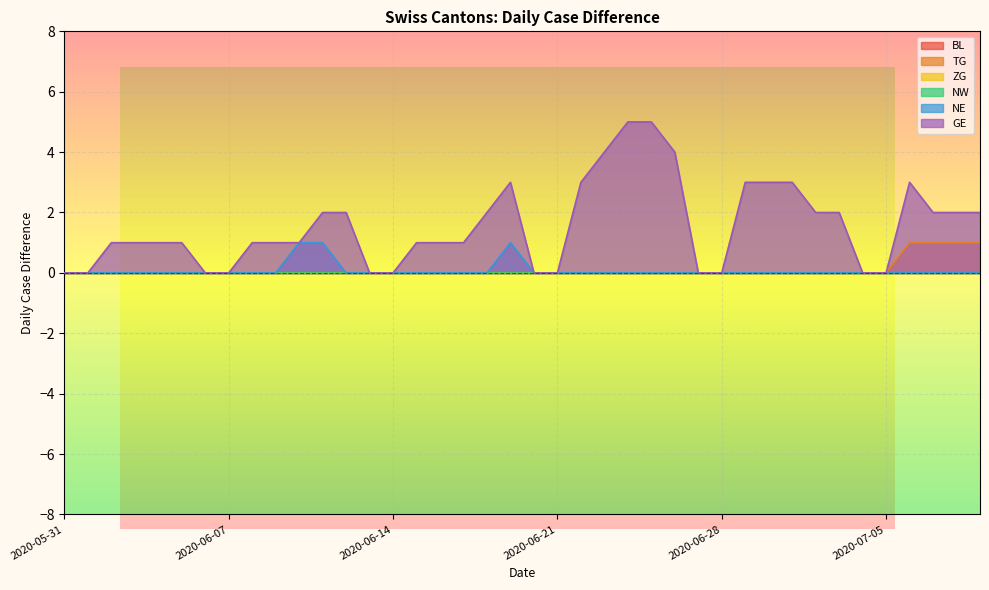

What is the greatest value displayed?

5